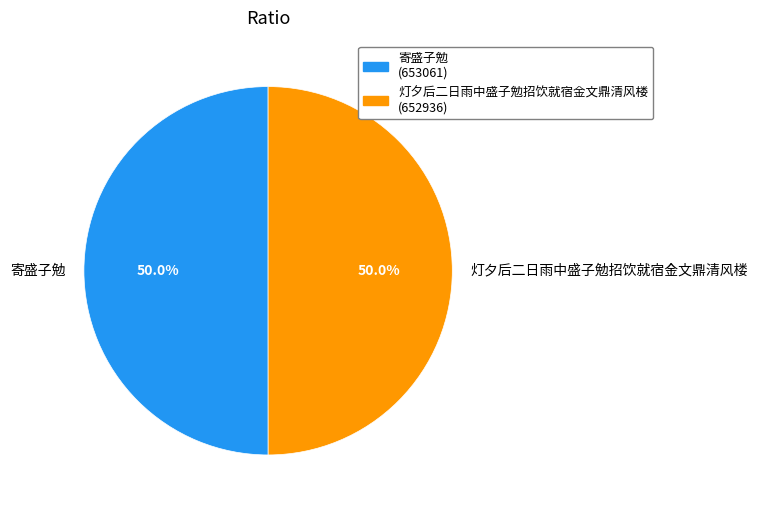

Approximately how many times larger is the value at 灯夕后二日雨中盛子勉招饮就宿金文鼎清风楼 compared to 寄盛子勉?

1.0